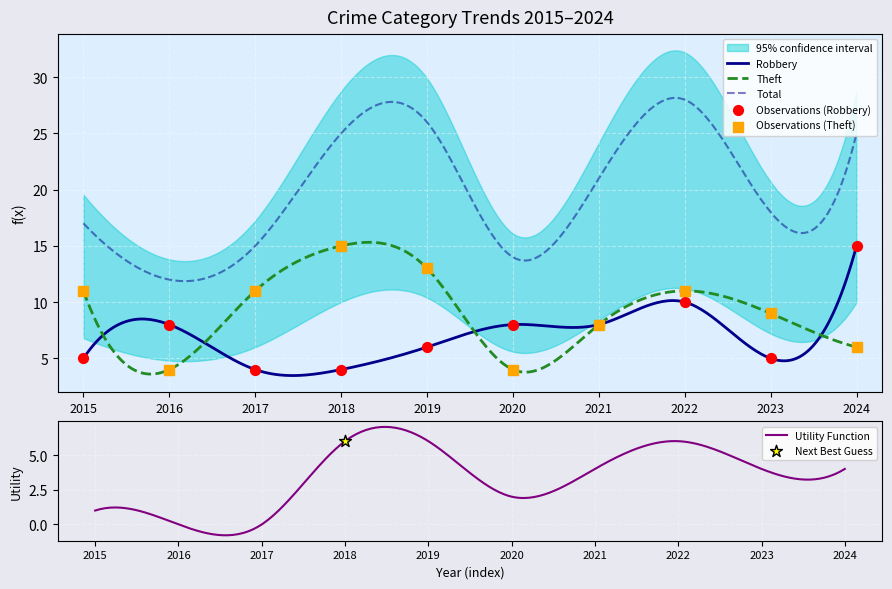

Which category has the highest value in the Robbery series?

2024